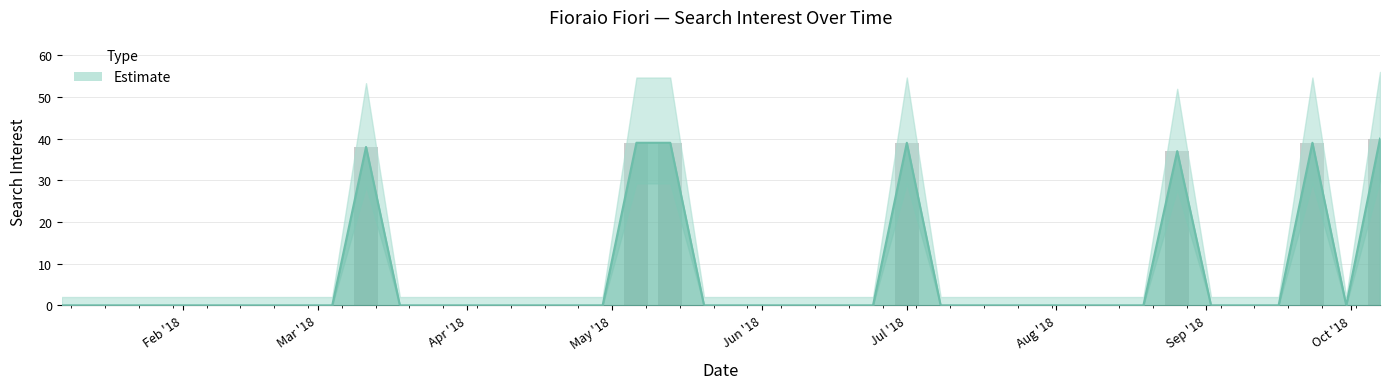

True or false: the data shows 0 at 2018-04-22.

True